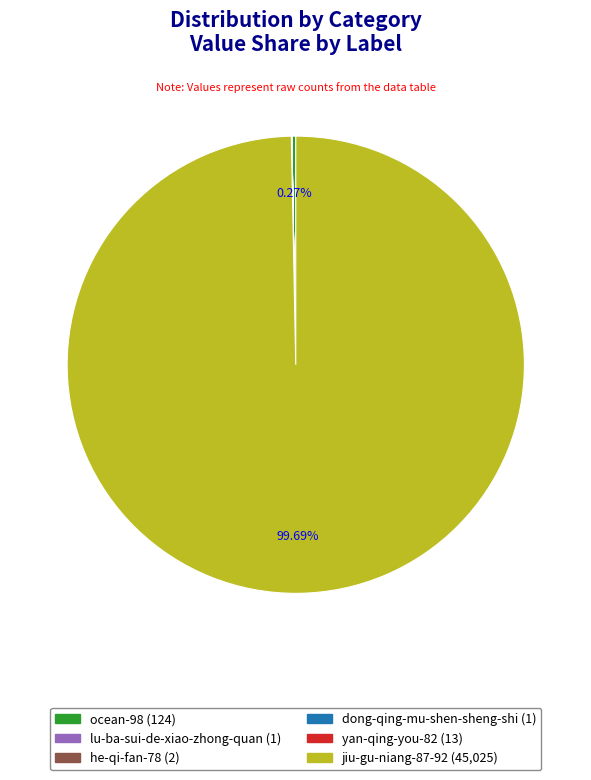

Which slice is the largest?

jiu-gu-niang-87-92